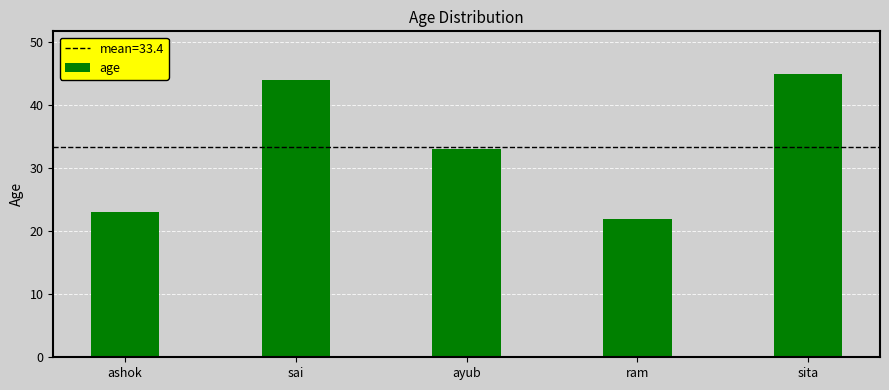

What is the label of the 4th bar from the left?

ram